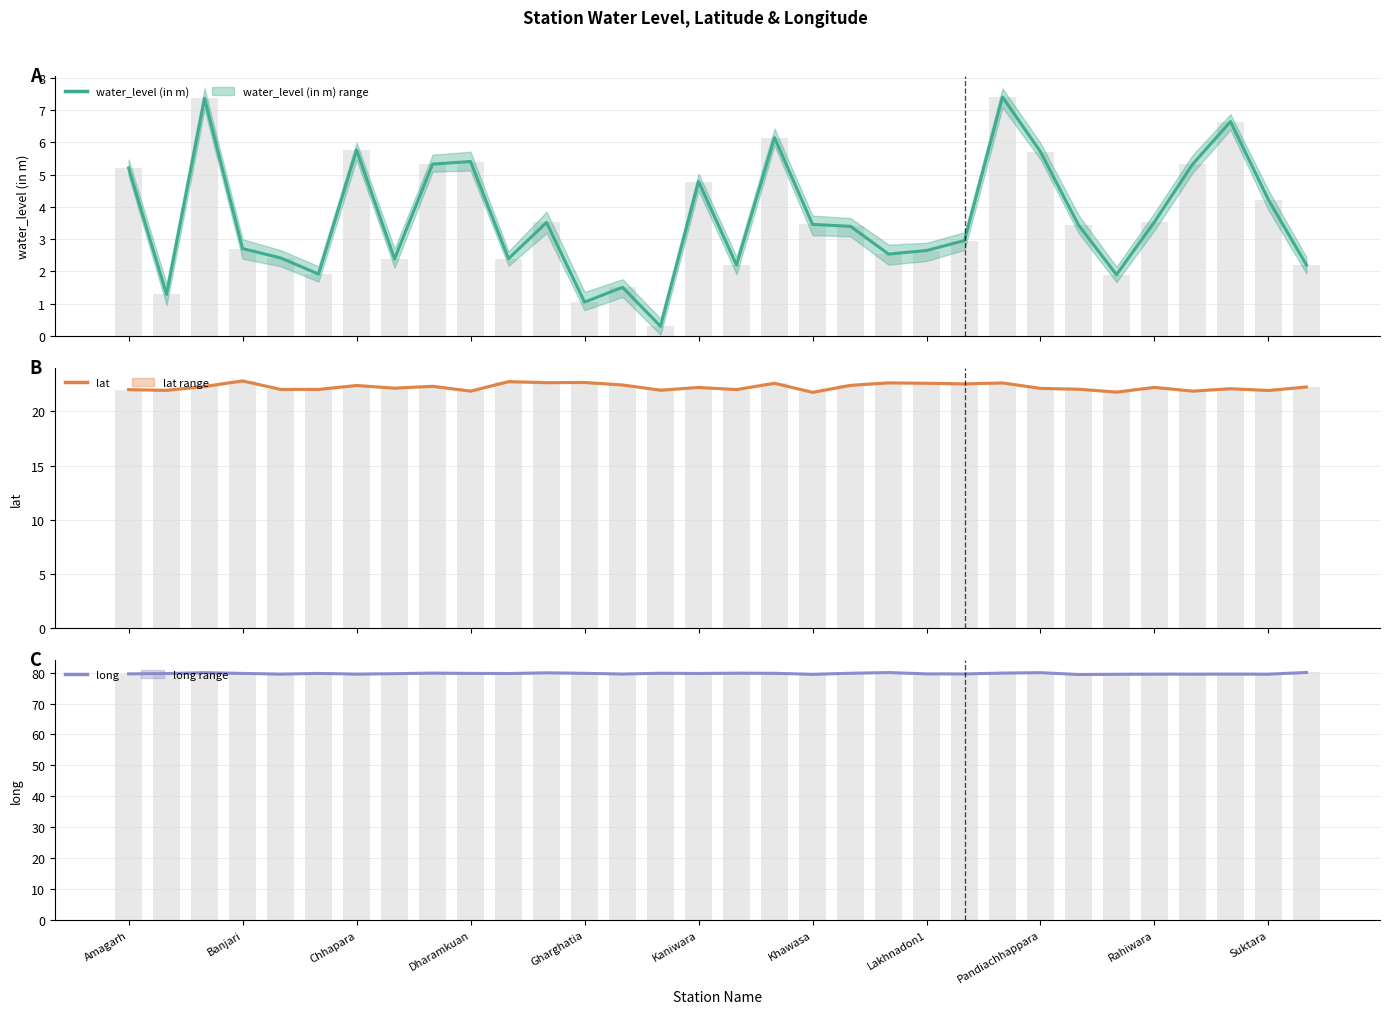

Is it true that lat equals 22.4 at 19?

True